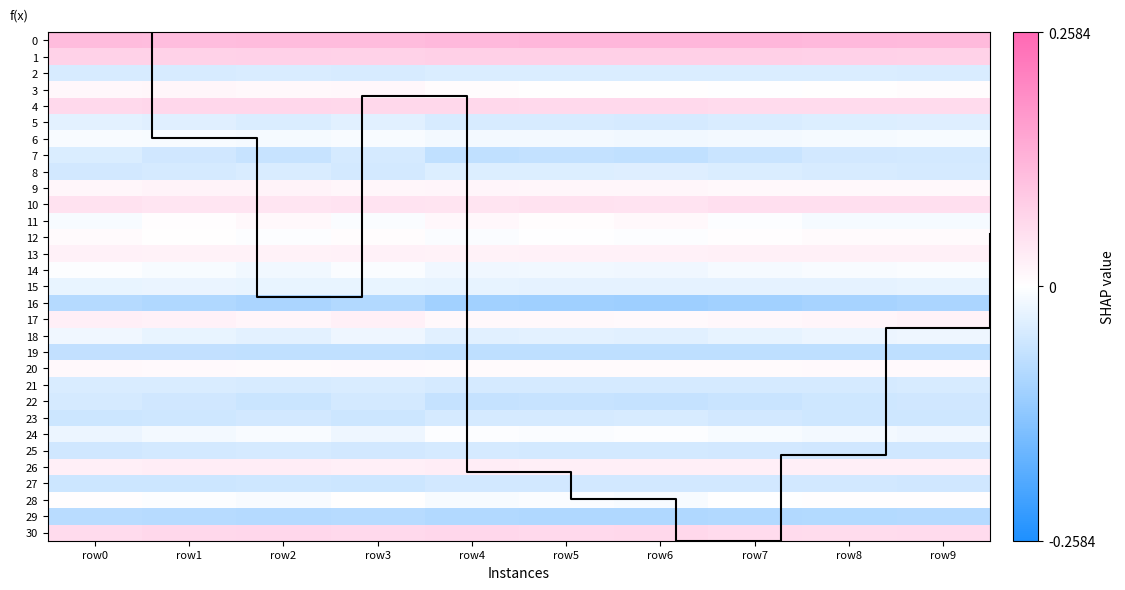

What is the smallest value displayed?

-0.1